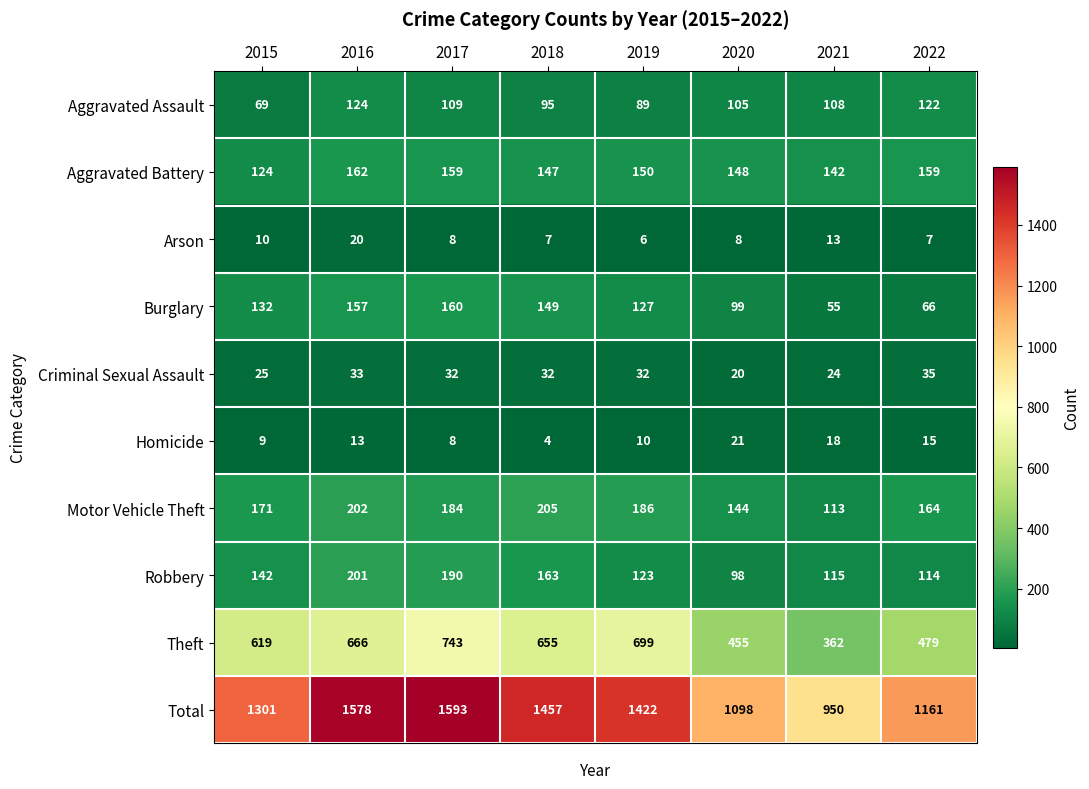

At which label does Arson first exceed 8?

2015